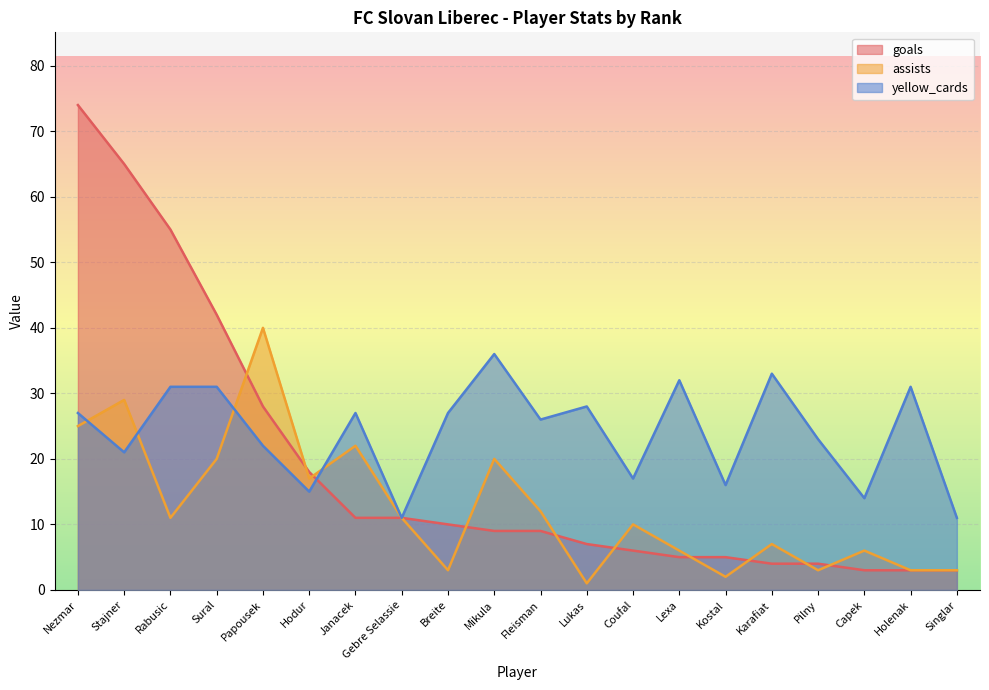

The assists series shows 0 at Lukas. True or false?

False